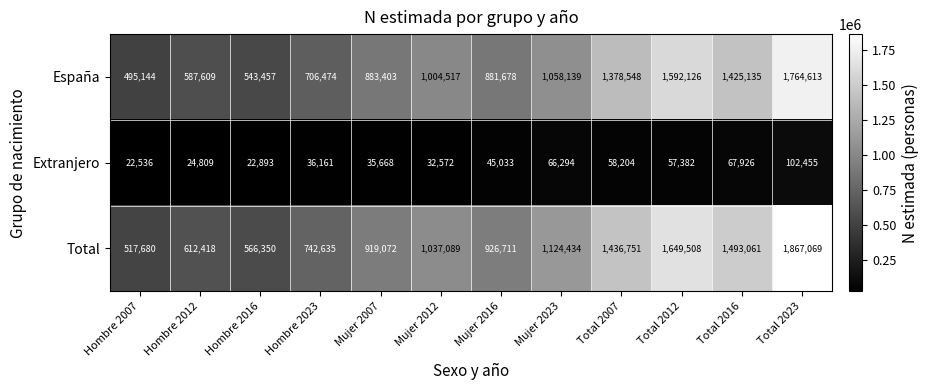

Rank the categories by Total value from lowest to highest.

Hombre 2007, Hombre 2016, Hombre 2012, Hombre 2023, Mujer 2007, Mujer 2016, Mujer 2012, Mujer 2023, Total 2007, Total 2016, Total 2012, Total 2023